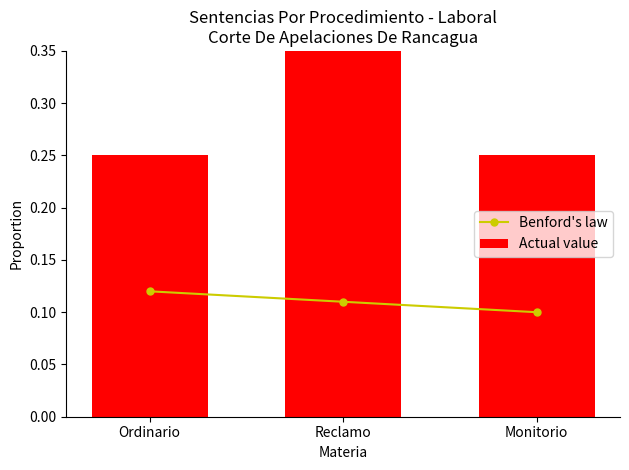

Between Reclamo and Ordinario, which is larger?

Ordinario